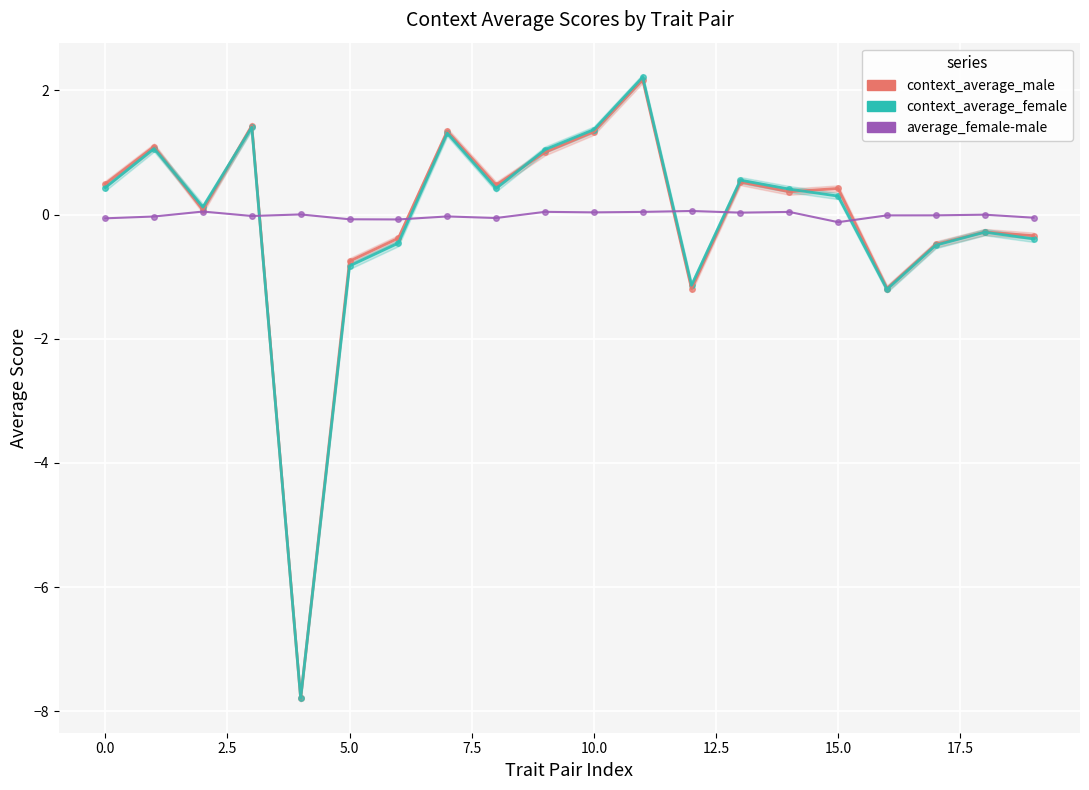

At which category is the sum across all series the highest?

11